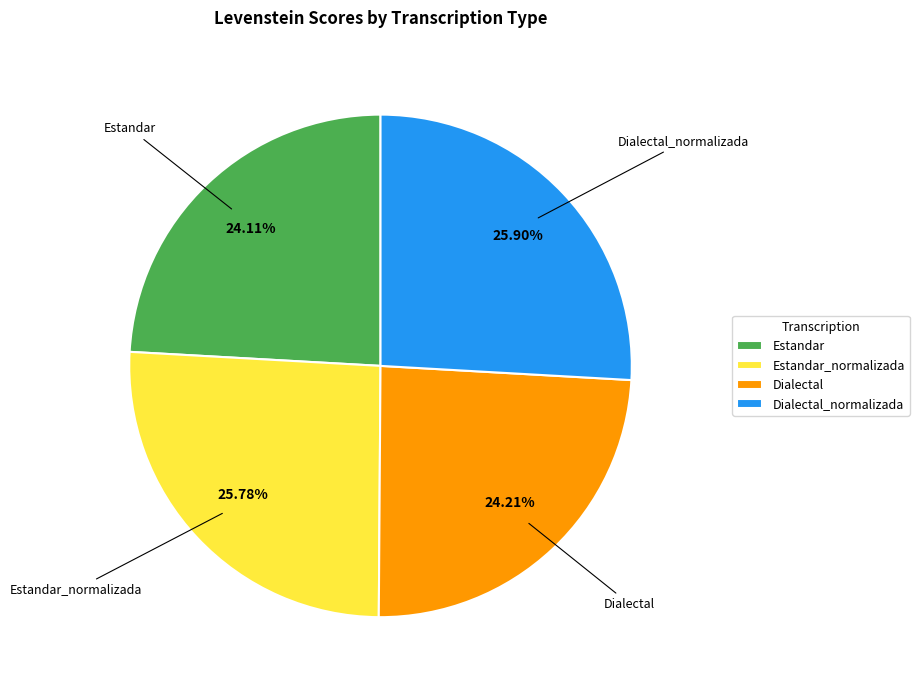

Does Dialectal represent more than half of the total?

No